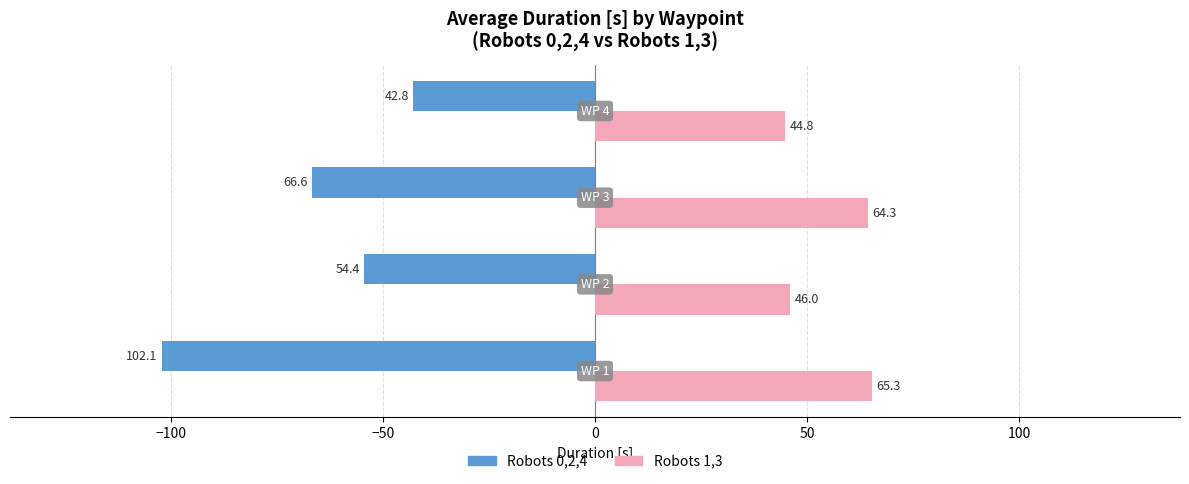

Which series has the widest spread of values?

Robots 0,2,4